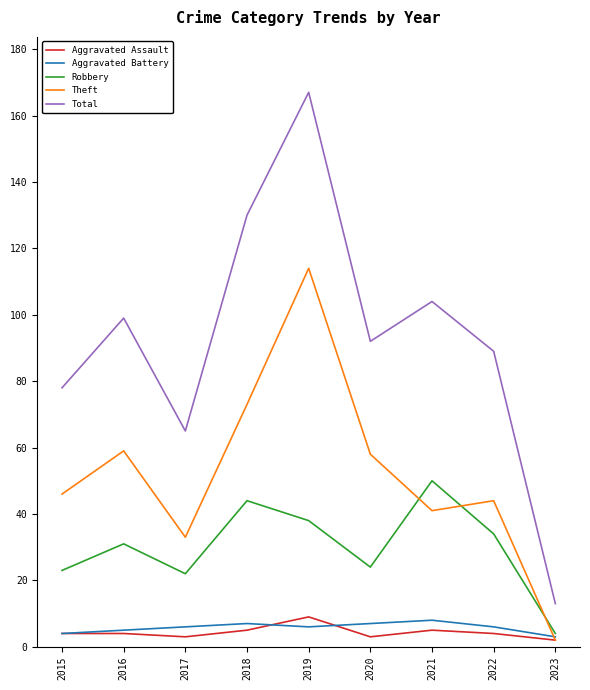

What is the difference between the highest and lowest values at 2016?

95